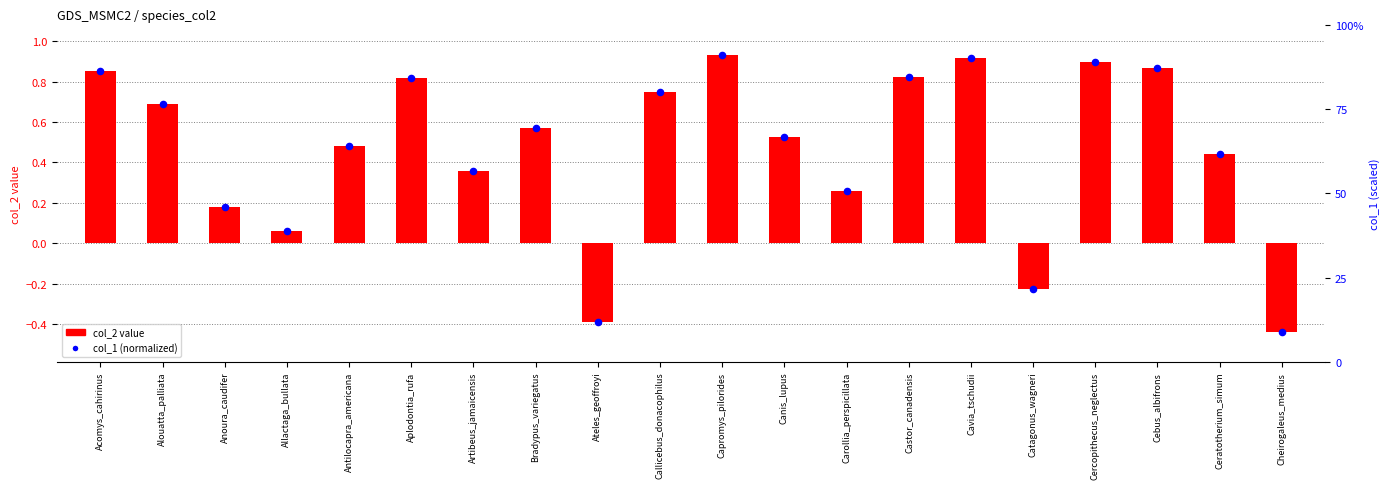

Which series reaches the minimum Y coordinate?

col_2 value